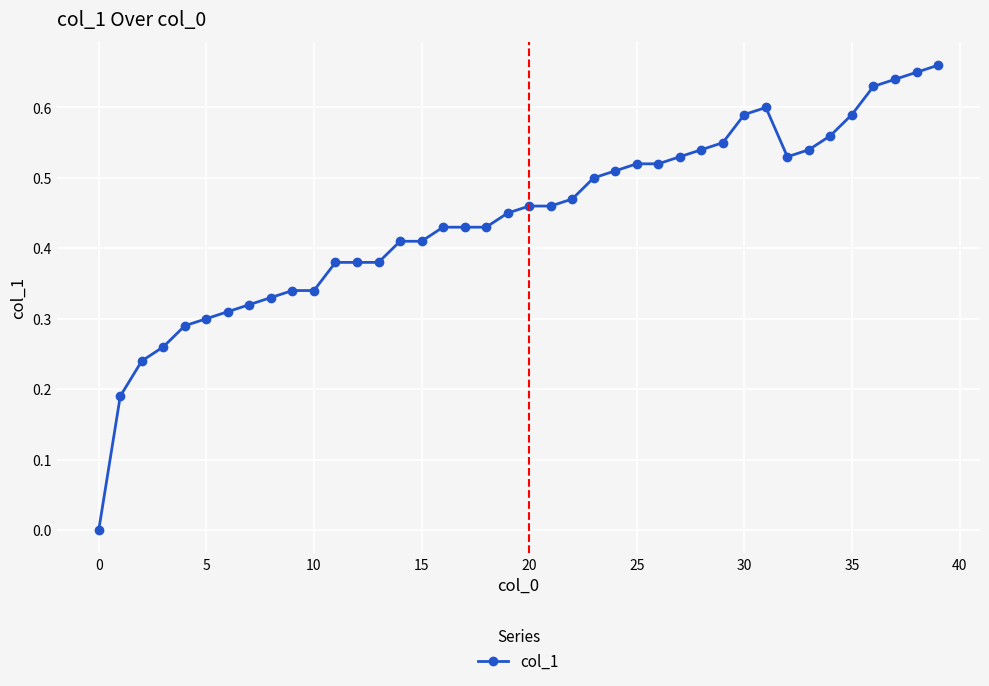

What is the sum of all values?

17.7